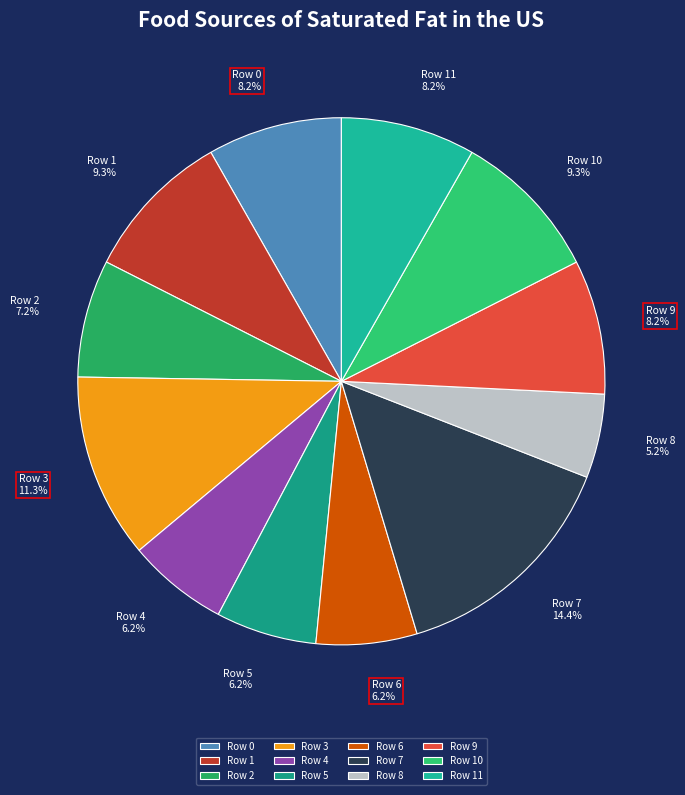

To the nearest percent, what portion does Row 5 represent?

6%